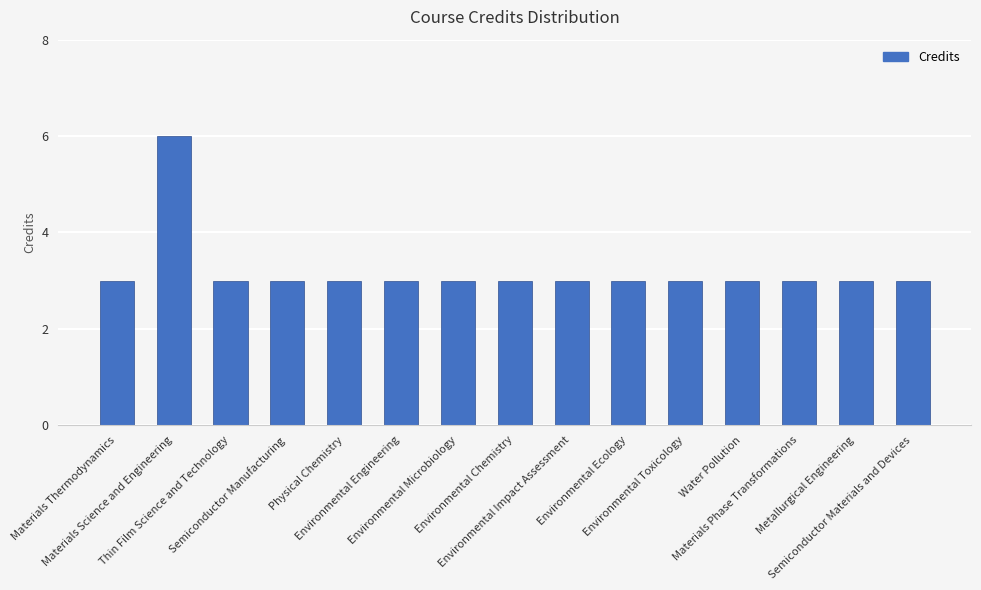

What position from the left is Thin Film Science and Technology?

3